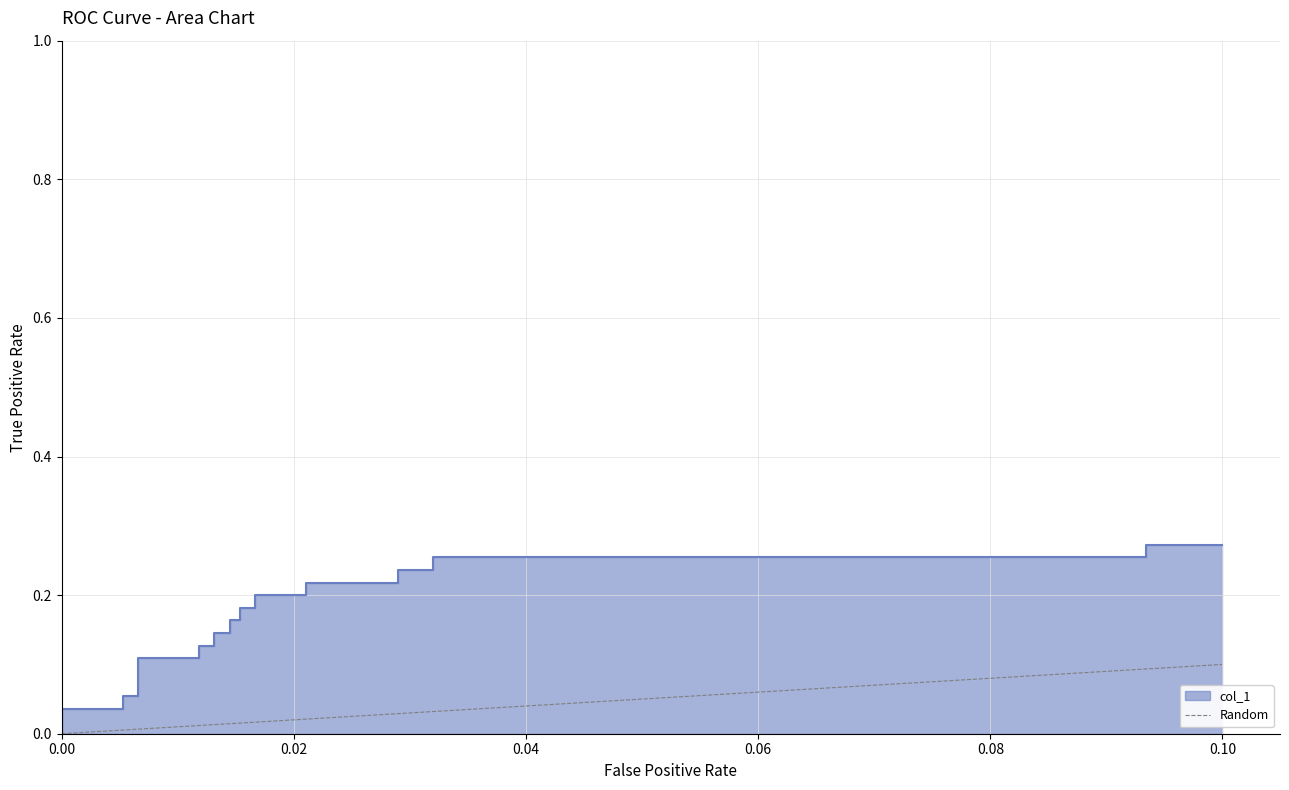

What is the value of the 2nd point from the left?

0.1